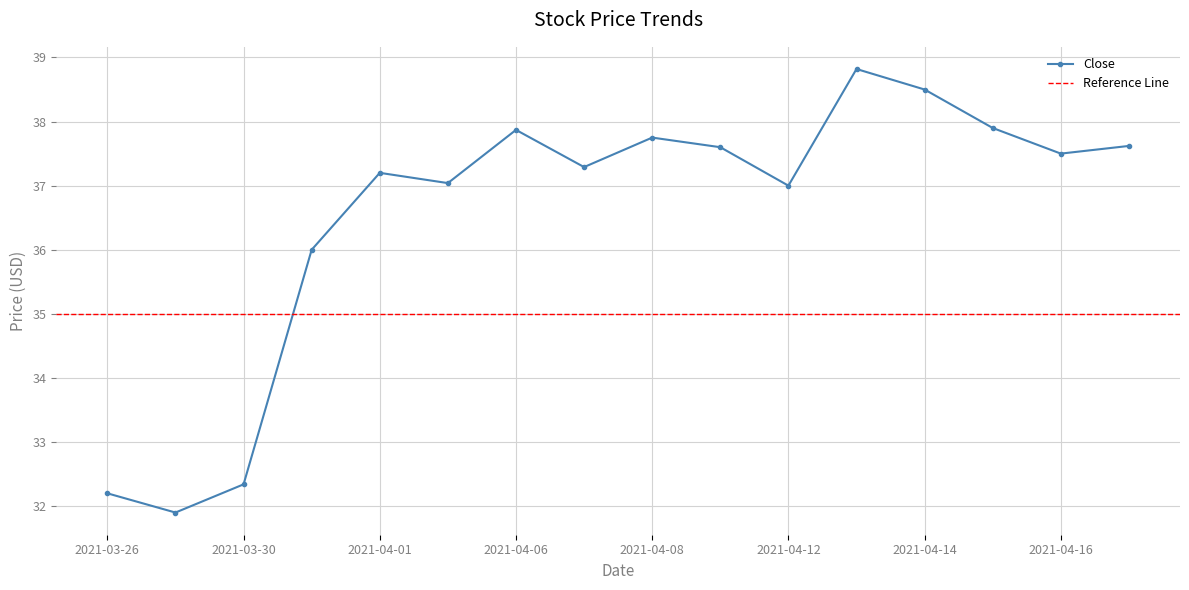

True or false: Close has a value of 49.7 at 2021-03-30.

False